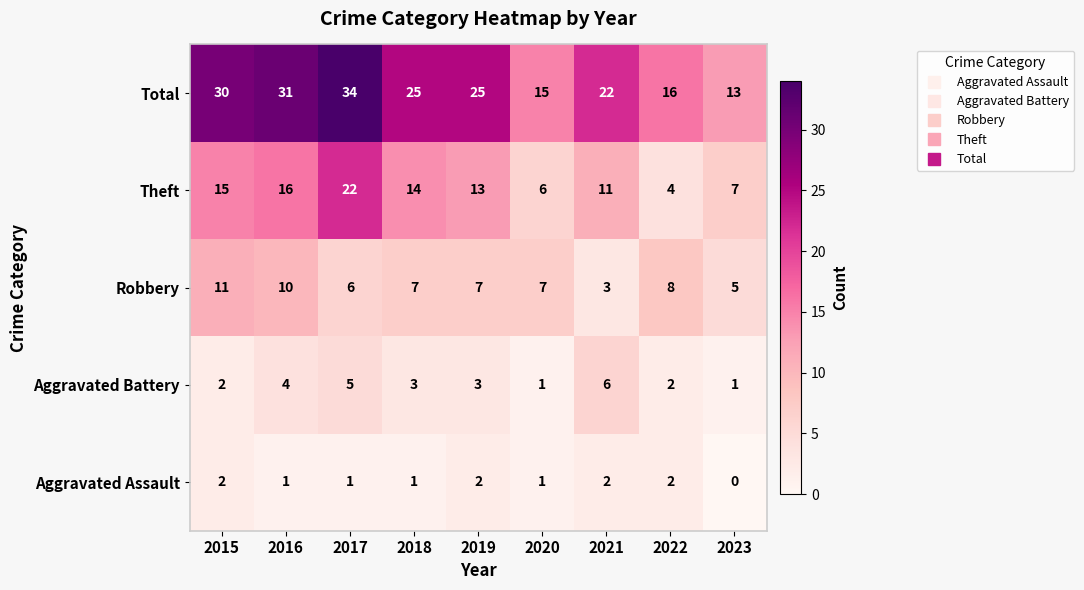

What is the average value of the Aggravated Battery series?

3